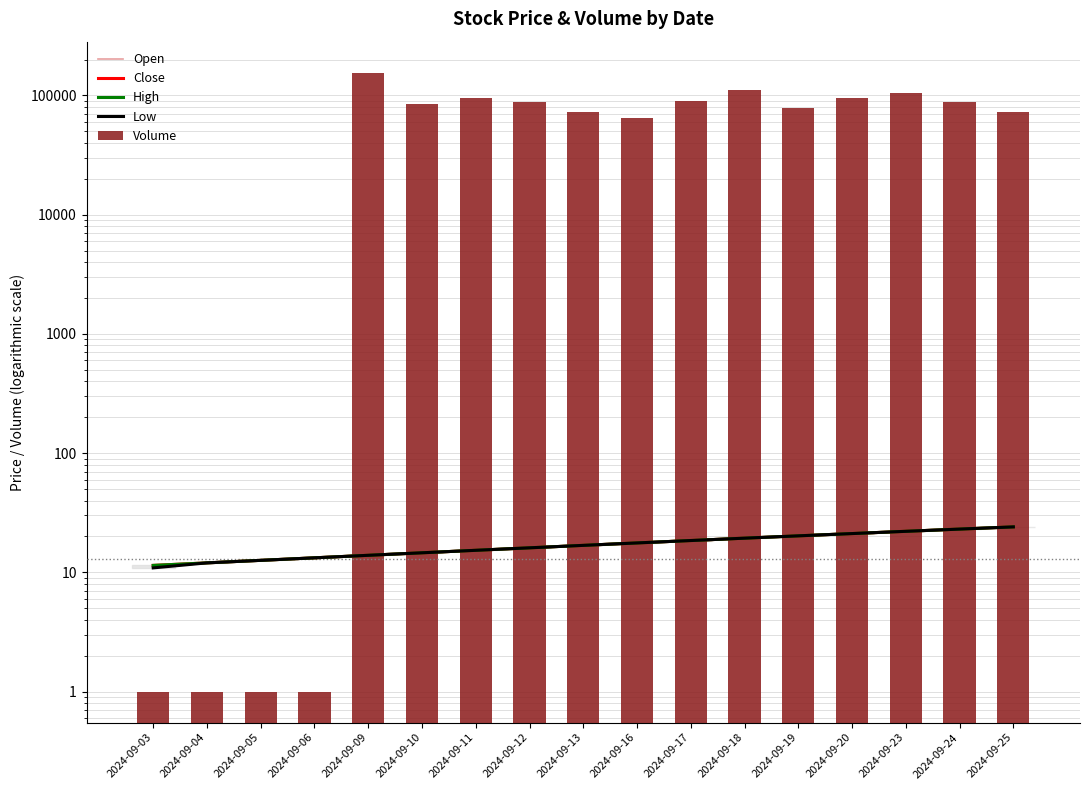

What is the maximum value for Volume?

155252.0